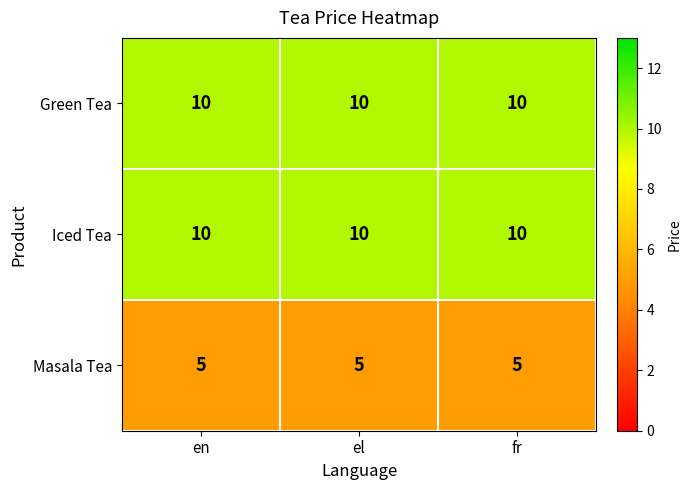

What is the highest value of the Iced Tea series?

10